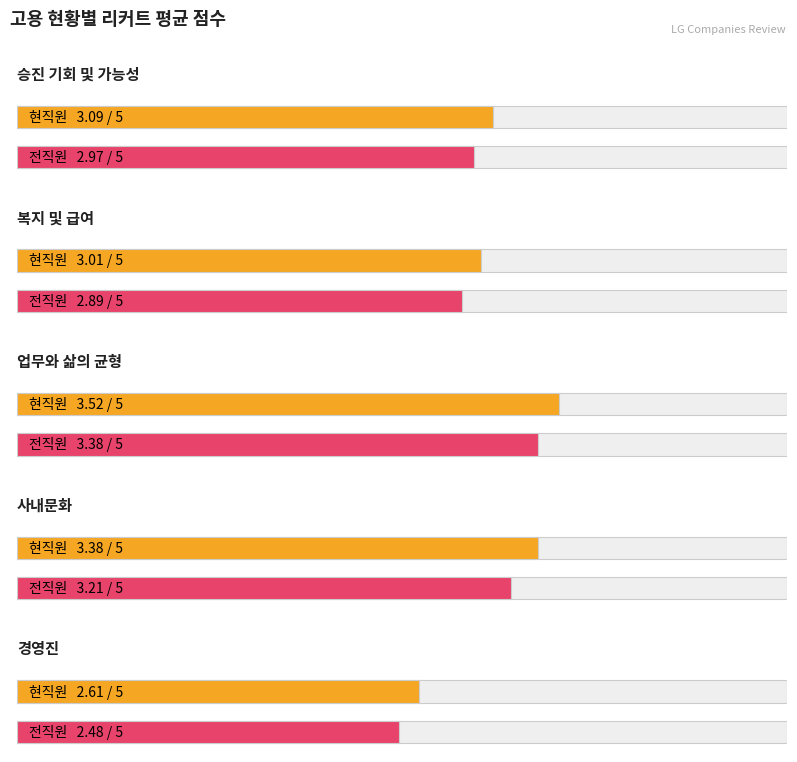

What is the minimum value for 승진 기회 및 가능성_리커트?

3.0